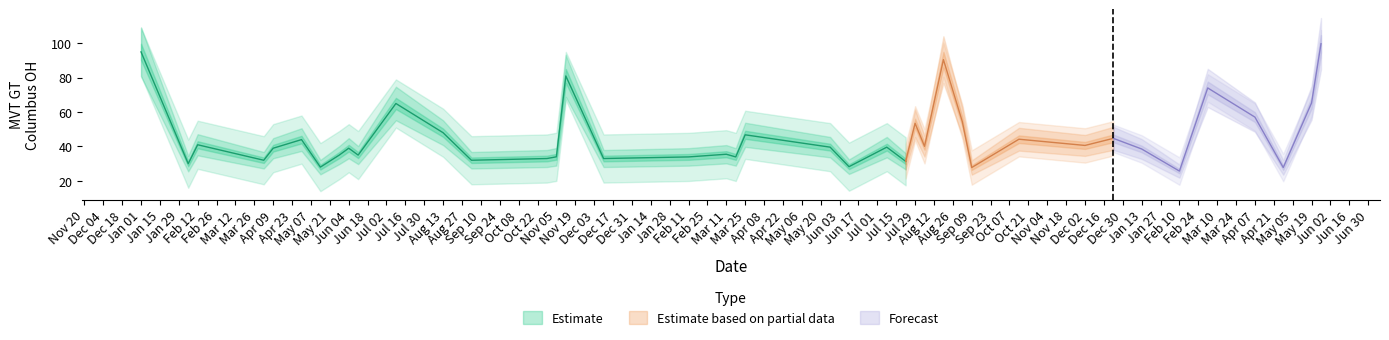

List the labels in order of value, largest first.

2019-05-26, 2017-01-01, 2018-08-19, 2017-11-12, 2019-03-03, 2019-05-19, 2017-07-09, 2019-04-07, 2018-09-02, 2018-07-29, 2017-08-13, 2018-03-25, 2018-12-23, 2018-10-14, 2017-04-30, 2017-02-12, 2018-12-02, 2018-08-05, 2018-05-27, 2018-07-08, 2017-04-09, 2017-06-04, 2019-01-13, 2018-03-11, 2017-05-28, 2017-06-11, 2017-11-05, 2018-02-11, 2018-03-18, 2017-10-29, 2017-12-10, 2017-04-02, 2017-09-03, 2018-07-22, 2017-02-05, 2018-06-10, 2017-05-14, 2018-09-09, 2019-04-28, 2019-02-10